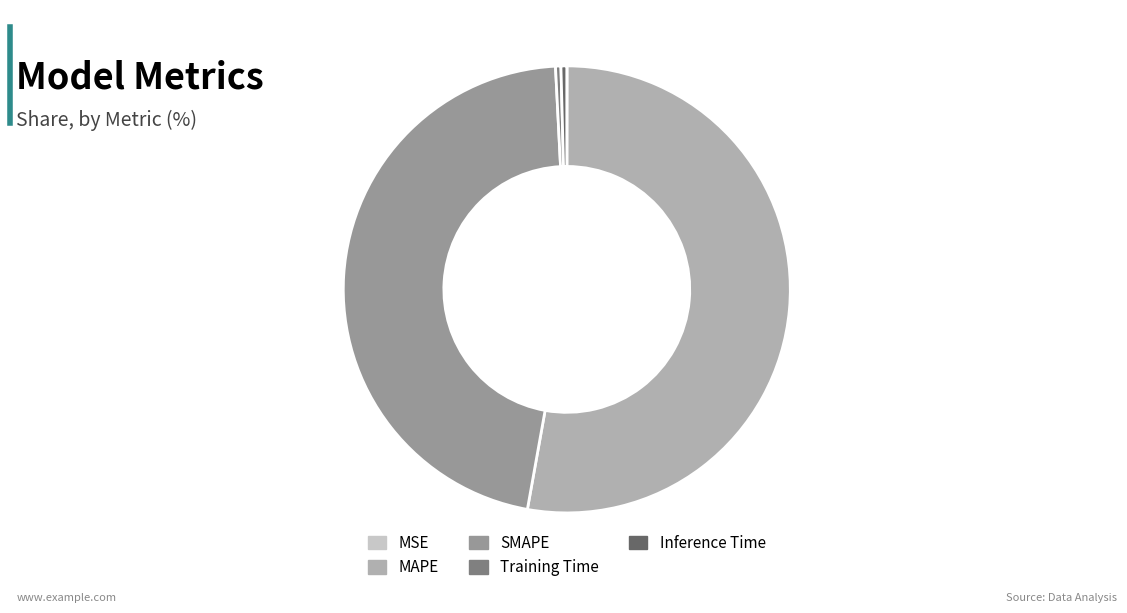

Combined, do MAPE and Training Time account for over 50%?

Yes